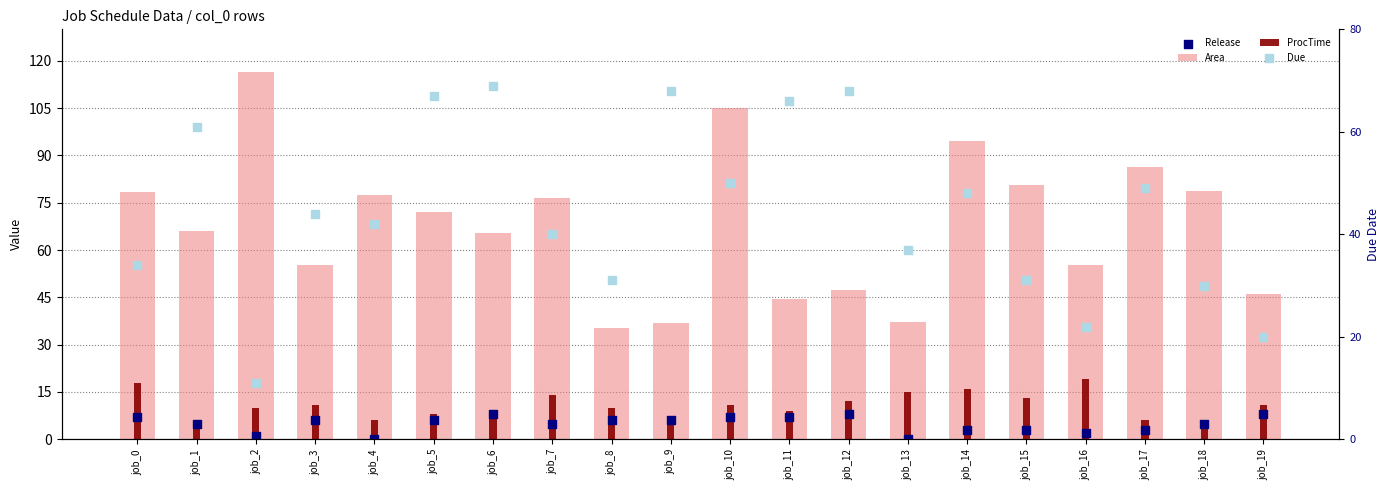

Which series has the largest Y range (max minus min)?

Area